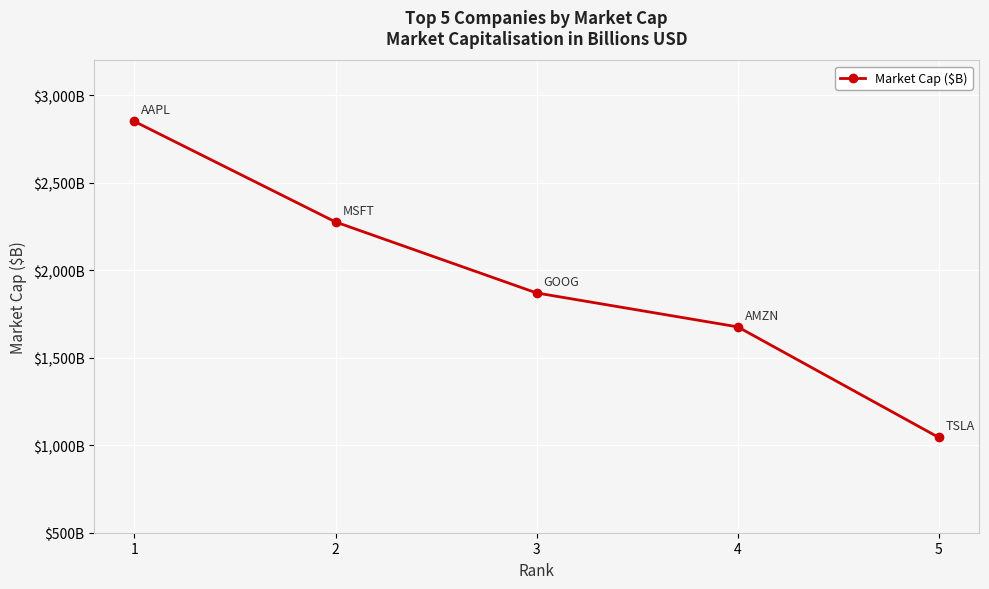

List the labels in order of value, smallest first.

5, 4, 3, 2, 1